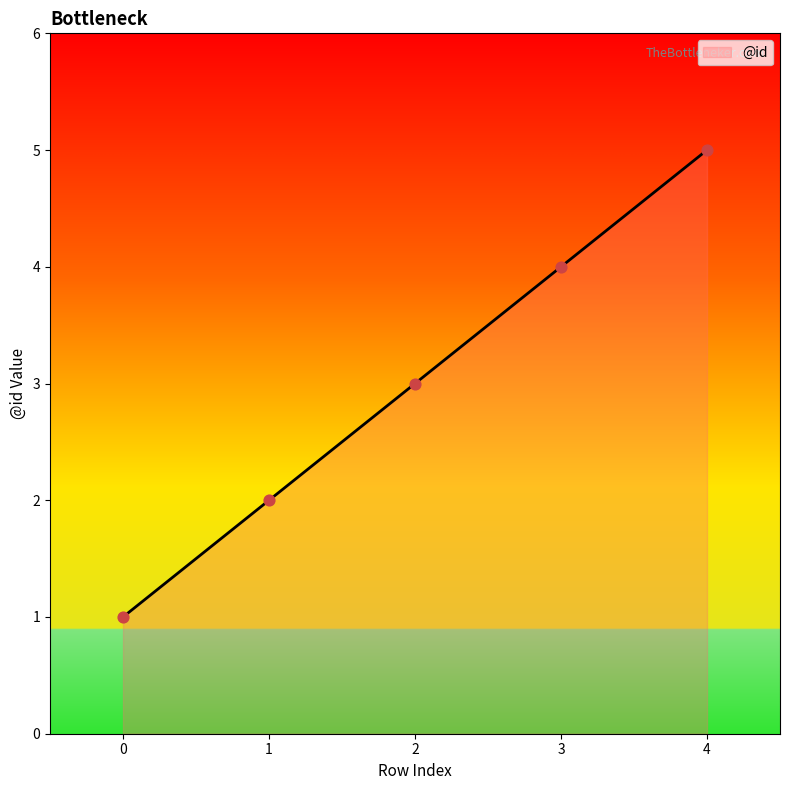

Between 2 and 1, which is larger?

2